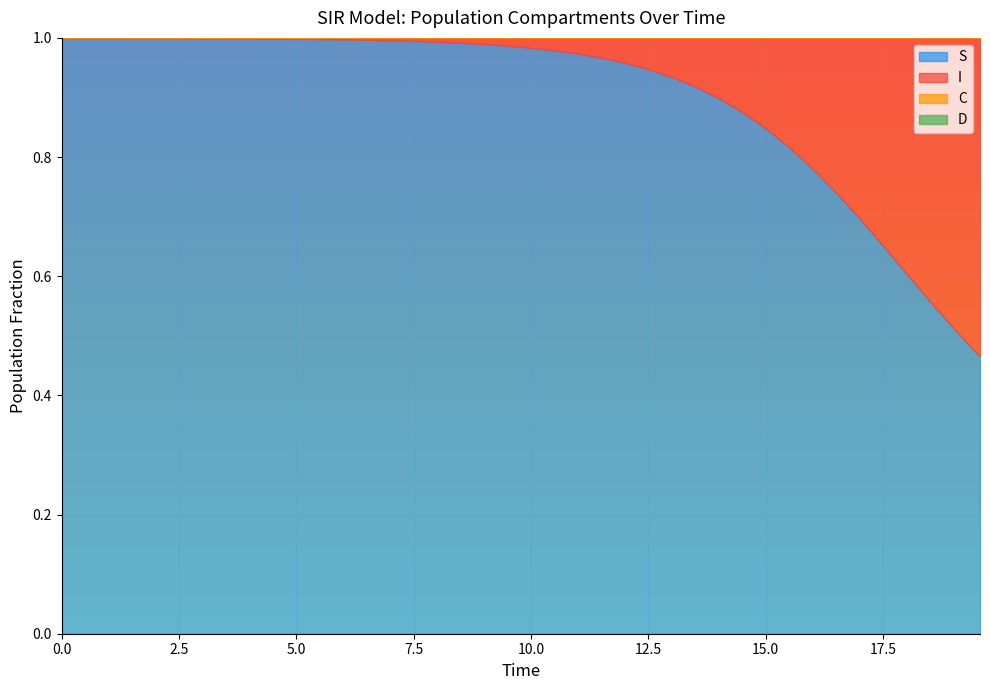

Is it true that C equals 0.3 at 18?

False